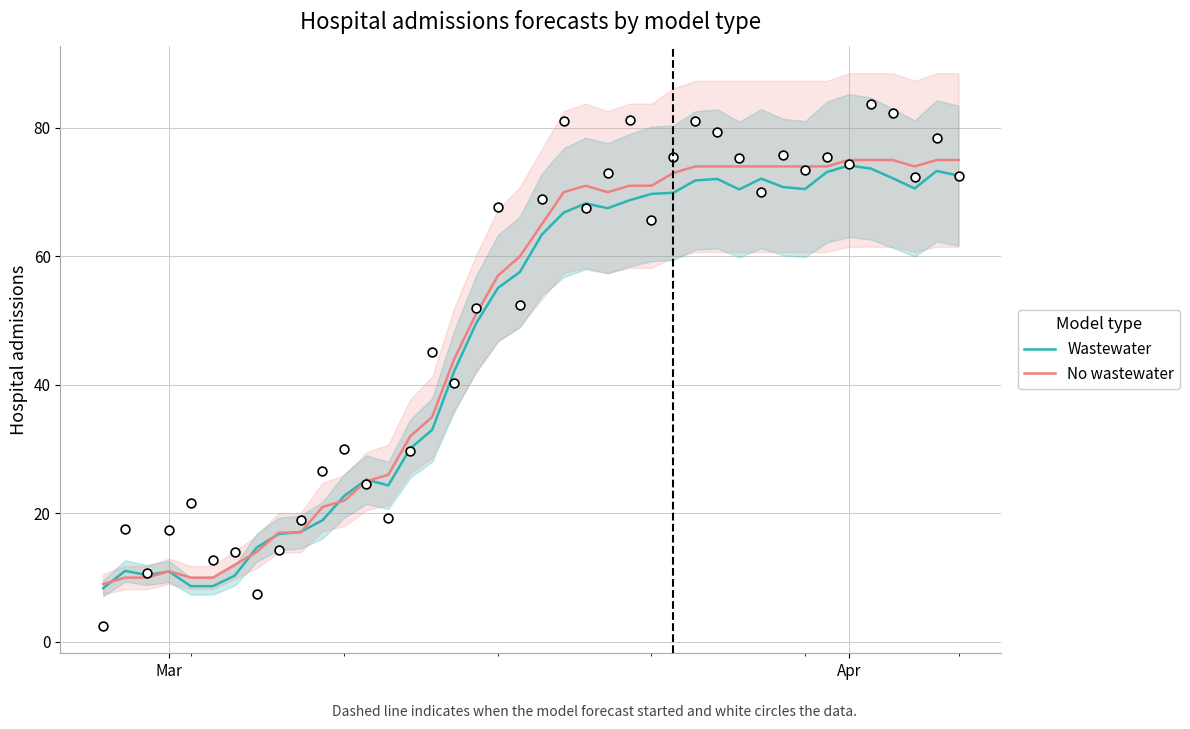

Which series has the widest spread of Y values?

No wastewater